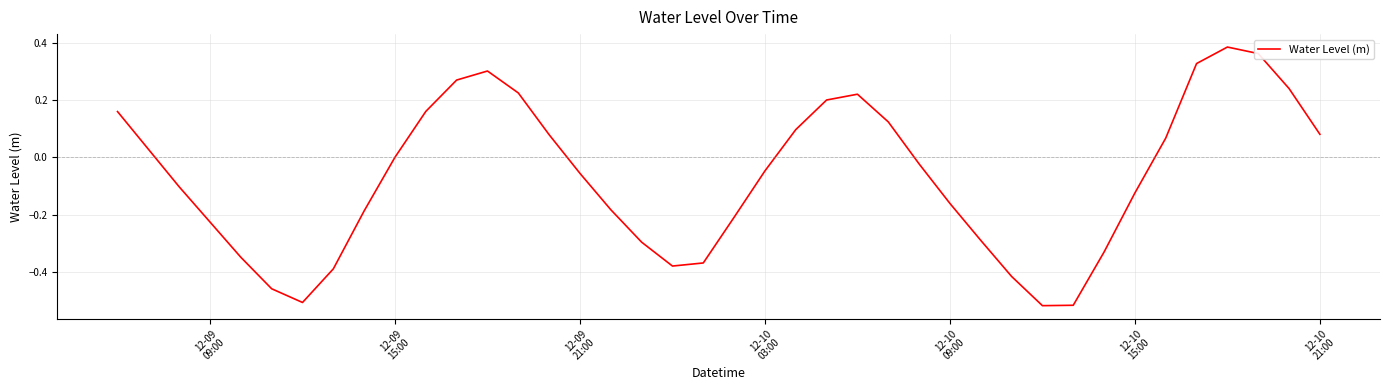

Does the chart display data point markers on the line(s)?

No